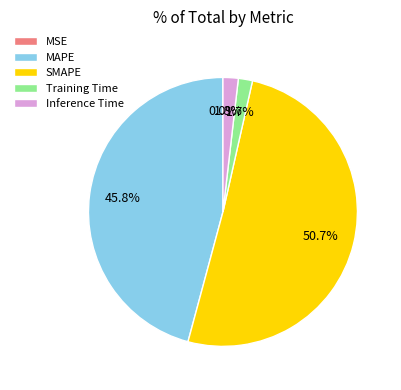

What percentage is the Inference Time slice, to the nearest percent?

2%